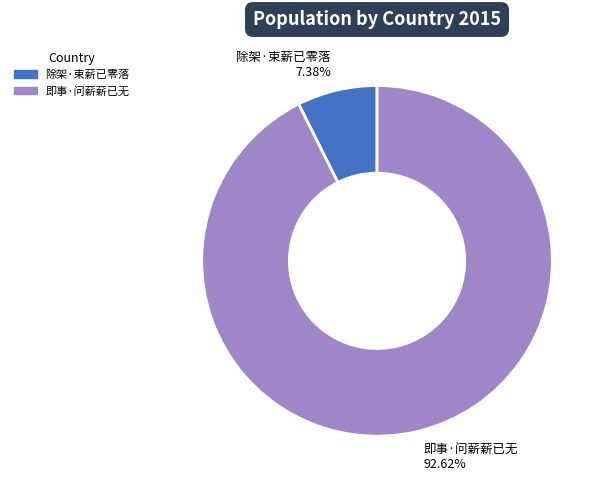

Does 除架·束薪已零落 account for over 50% of the chart?

No